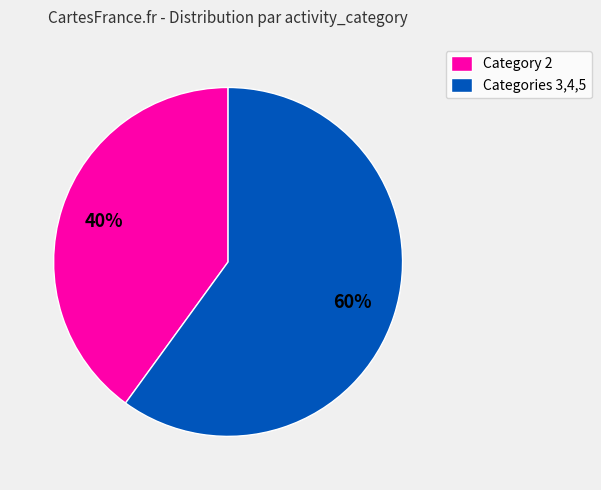

Combined, do Category 2 and Categories 3,4,5 account for over 50%?

Yes